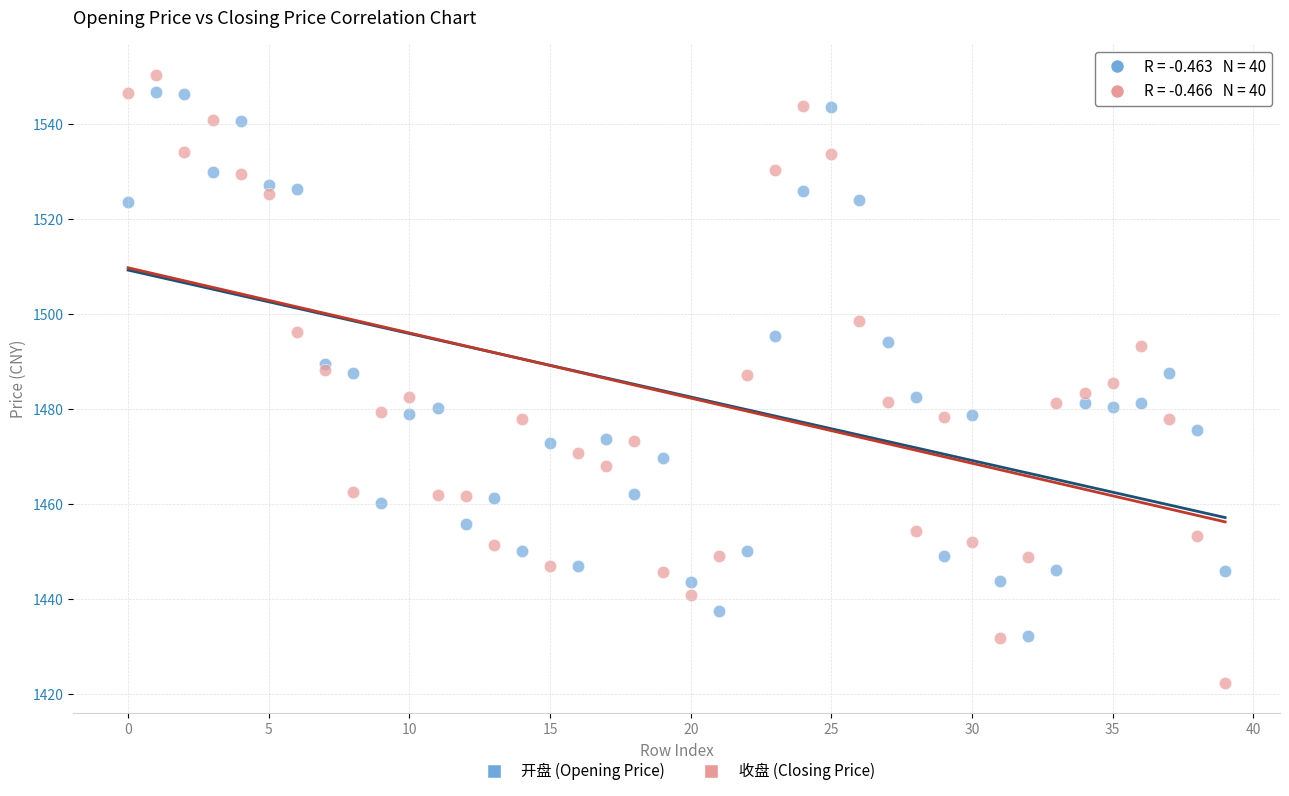

Which series has the largest Y range (max minus min)?

收盘 (Closing Price)